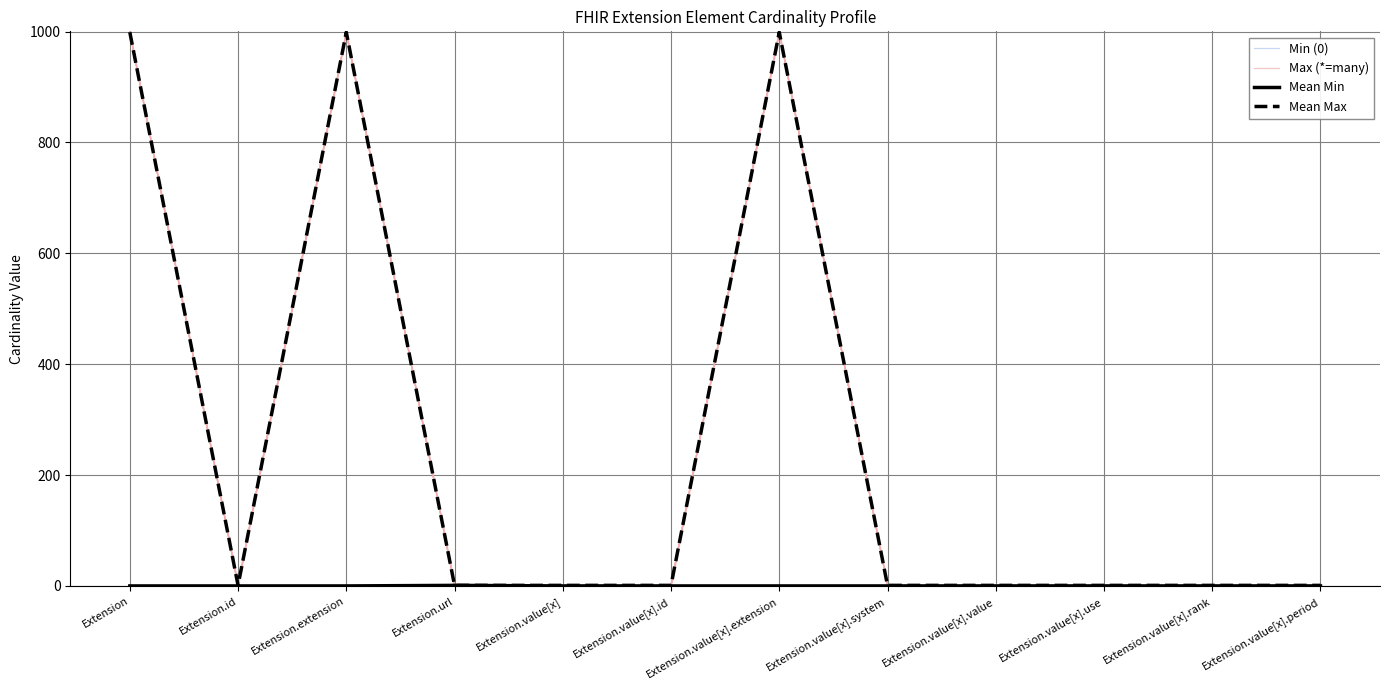

Reading left to right, list all the values displayed in this chart.

Min (0): 0.0	0.0	0.0	1.0	0.0	0.0	0.0	0.0	0.0	0.0	0.0	0.0
Max (*=many): 999.0	1.0	999.0	1.0	1.0	1.0	999.0	1.0	1.0	1.0	1.0	1.0
Mean Min: 0.0	0.0	0.0	1.0	0.0	0.0	0.0	0.0	0.0	0.0	0.0	0.0
Mean Max: 999.0	1.0	999.0	1.0	1.0	1.0	999.0	1.0	1.0	1.0	1.0	1.0